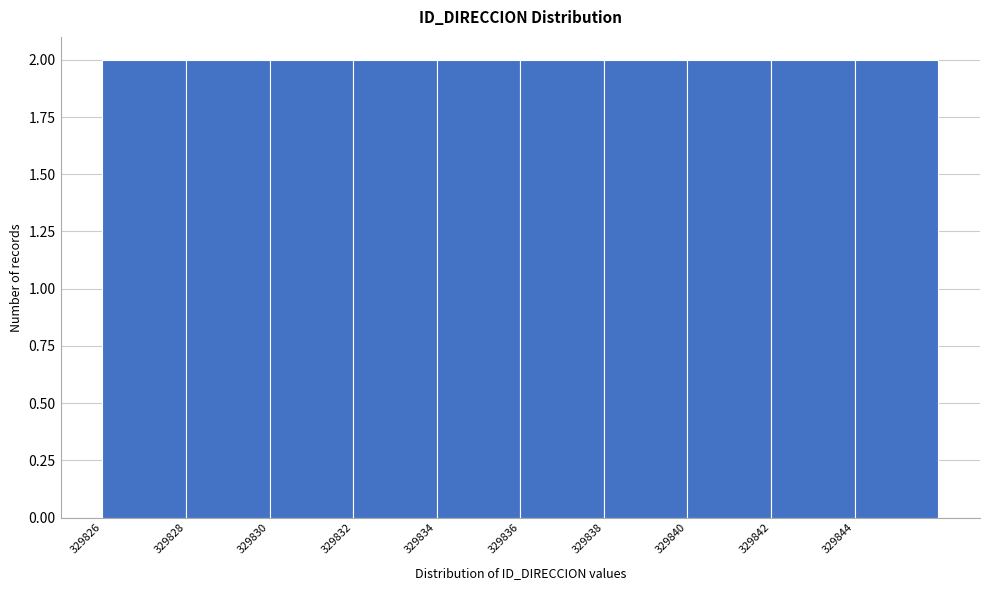

Reading left to right, transcribe this chart: for each bar, give the range it covers on the x-axis and its height. The values are not printed on the chart, so give them approximately, as read against the axis.

329826 to 329828: 2
329828 to 329830: 2
329830 to 329832: 2
329832 to 329834: 2
329834 to 329836: 2
329836 to 329838: 2
329838 to 329840: 2
329840 to 329842: 2
329842 to 329844: 2
329844 to 329846: 2